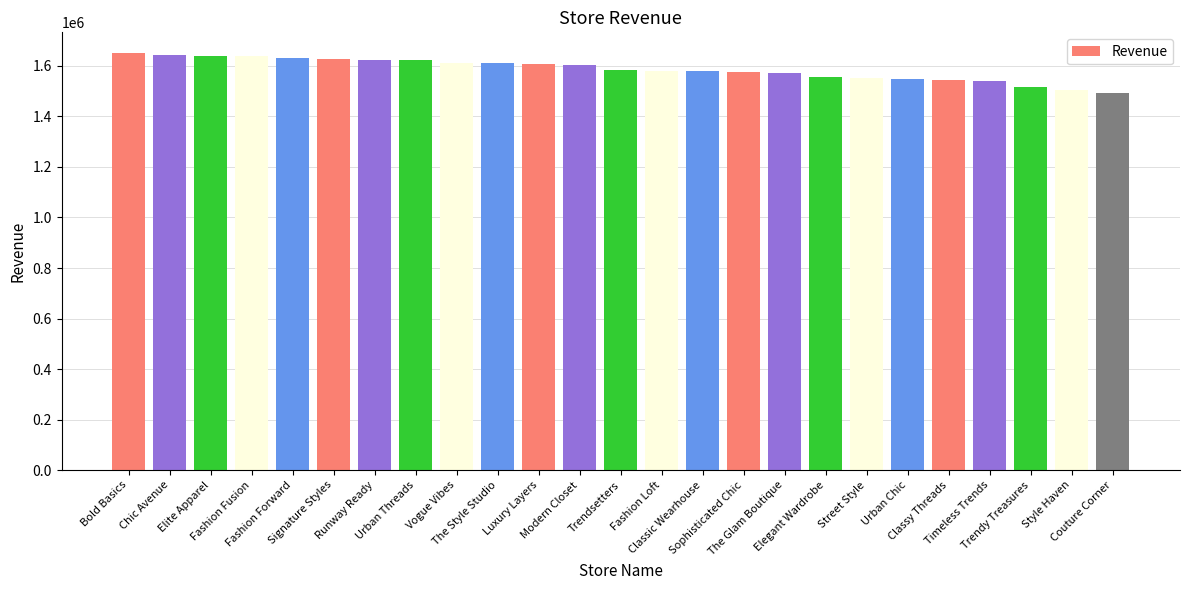

What is the average value?

1585890